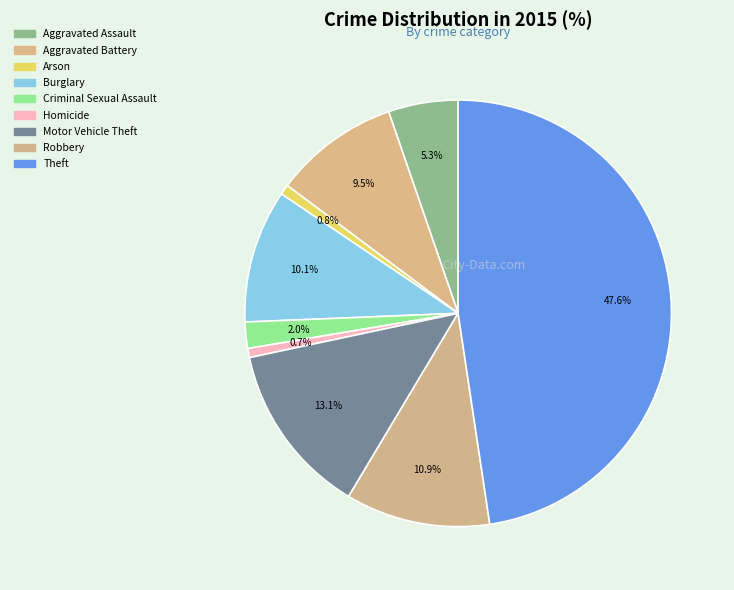

What is the total percentage of Arson and Homicide?

1.5%